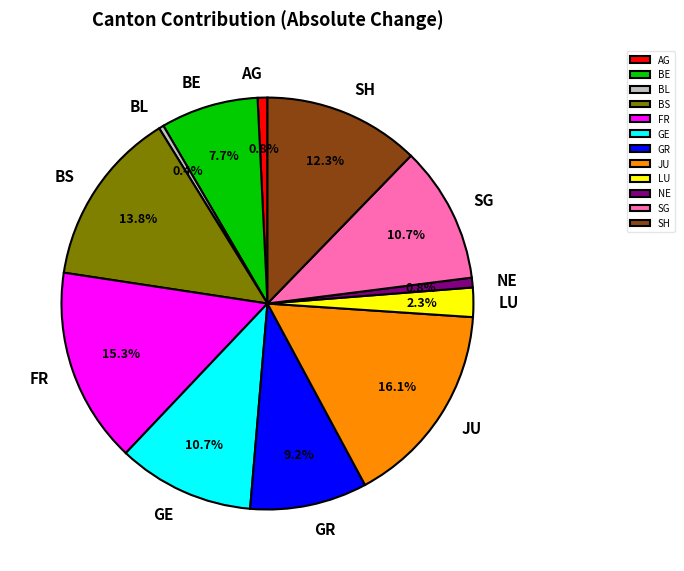

To the nearest percent, what percentage of the pie is FR?

15%